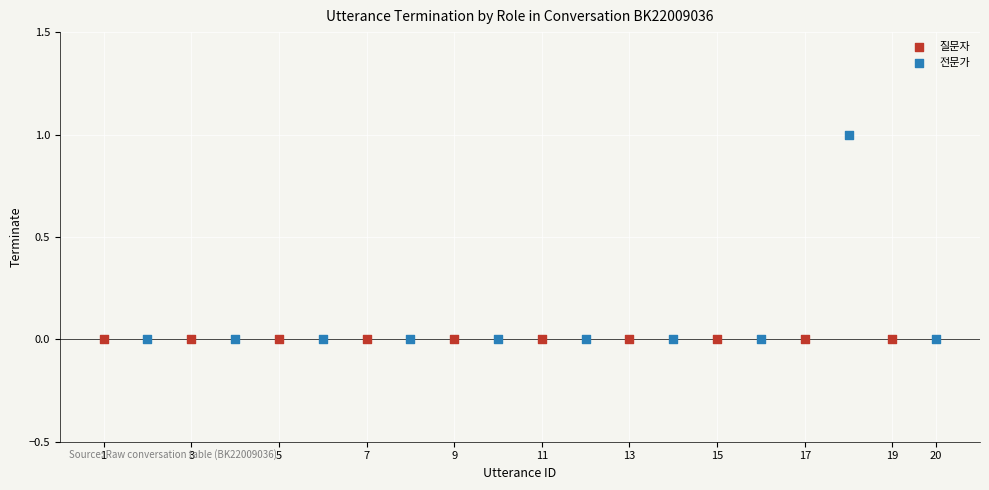

What are all the series names shown in the legend?

질문자, 전문가